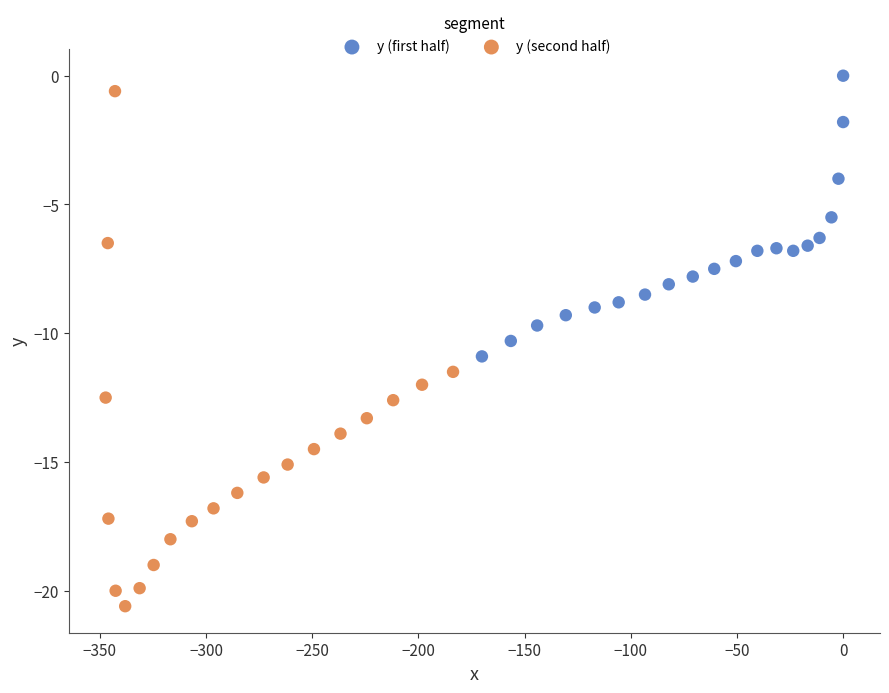

Which series contains the lowest Y value?

y (second half)